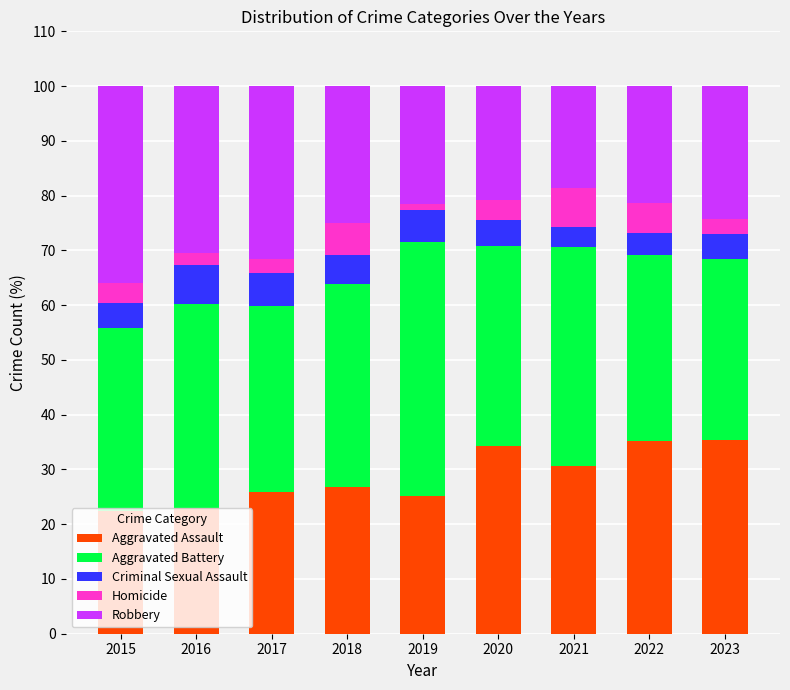

How many data points does each series have?

9